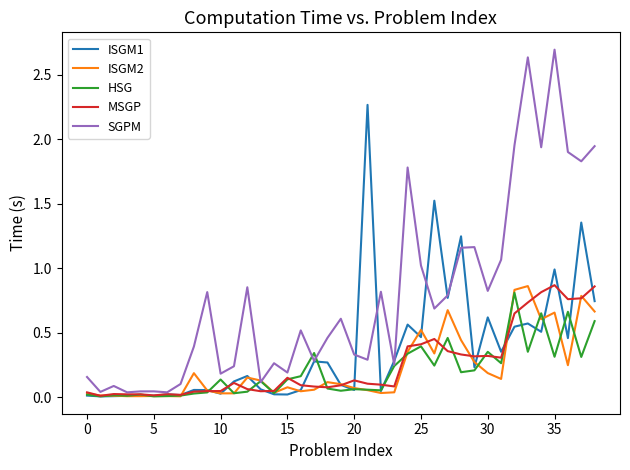

What is the greatest value displayed?

2.7